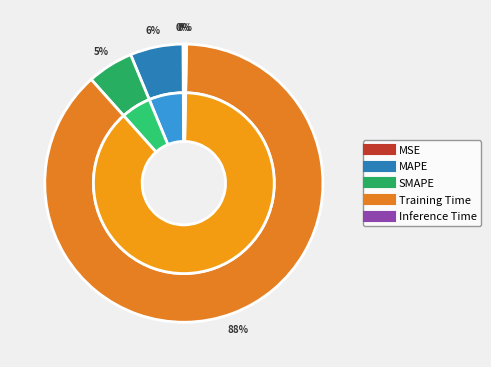

The SMAPE slice represents 5% of the pie. True or false?

True